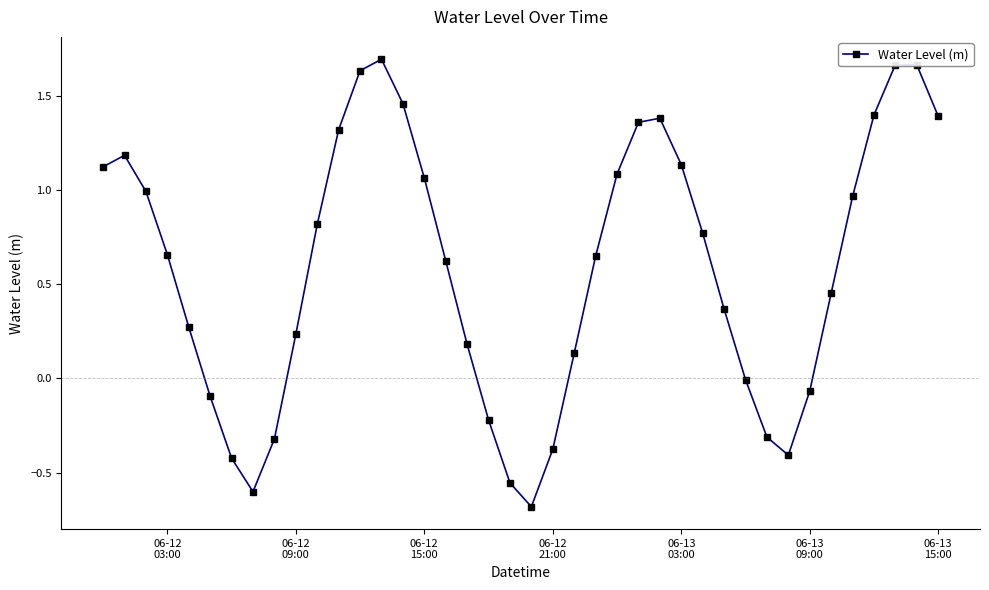

What is the minimum value shown in the chart?

-0.7